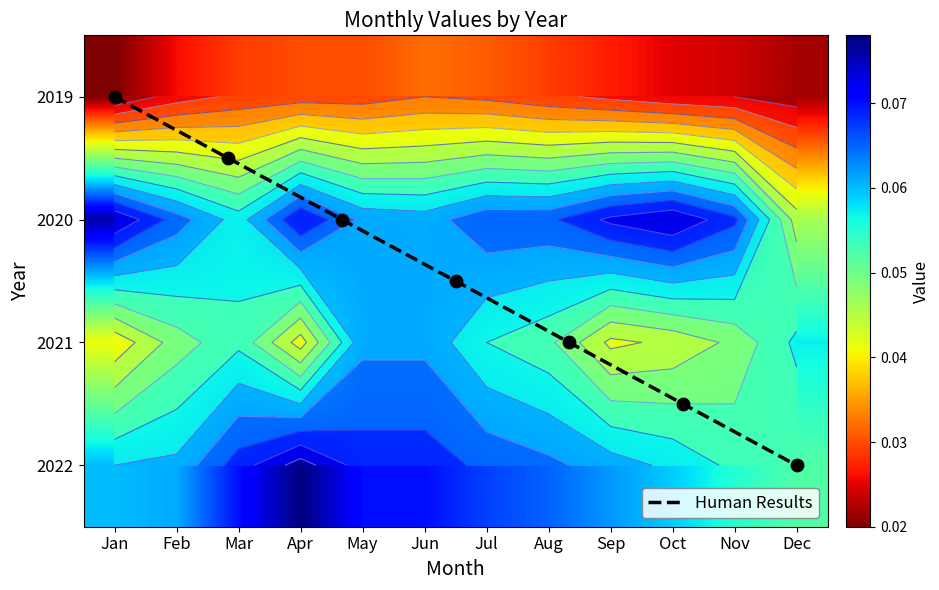

Which category has the highest value in the 2022 series?

Apr